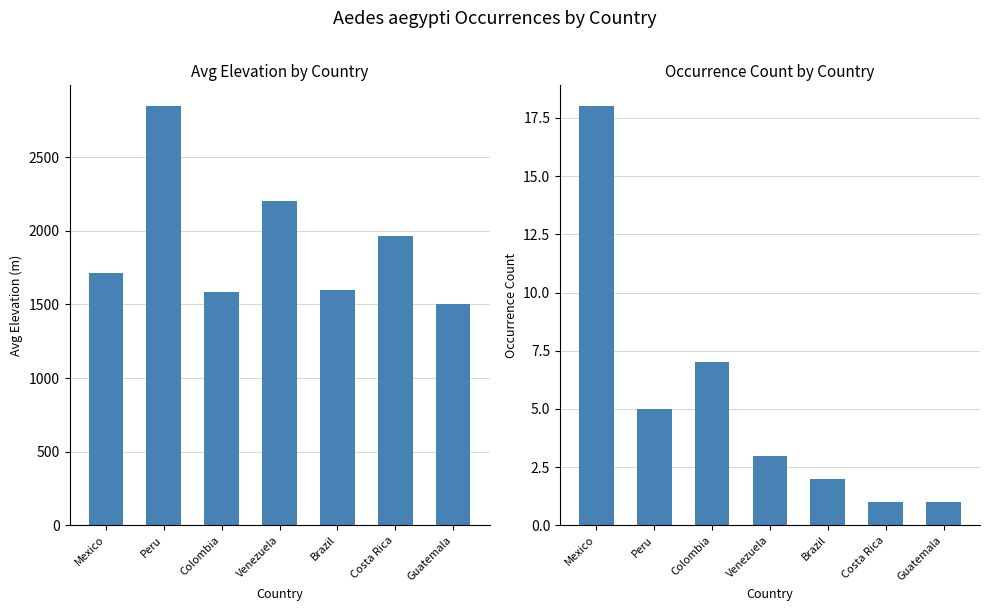

Reading right to left, what are all the values shown in this chart?

Avg Elevation (m): 1505	1968	1600	2202	1586	2846	1713
Occurrence Count: 1	1	2	3	7	5	18